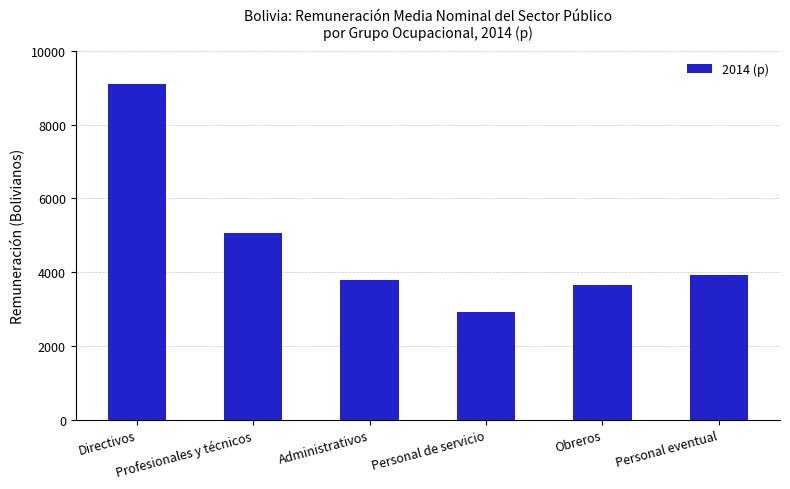

The chart shows a value of 3928 at Personal eventual. True or false?

True